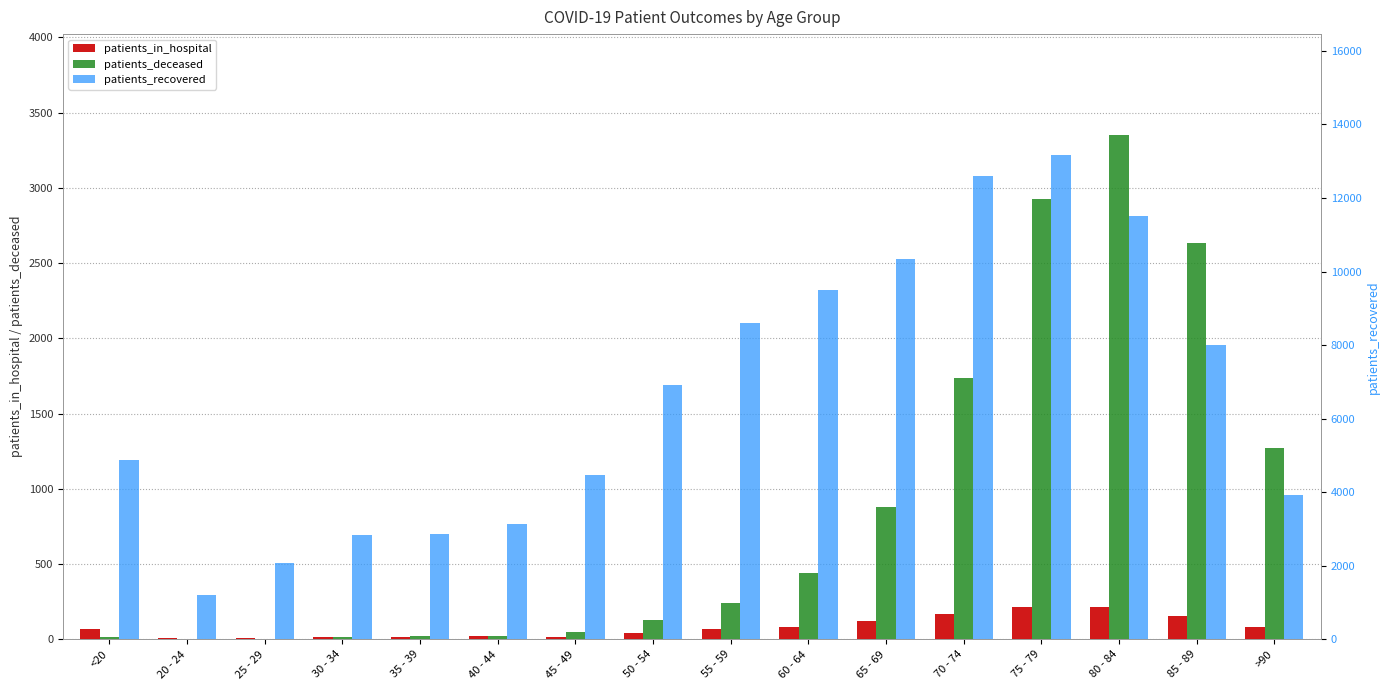

How many groups of bars are there?

16